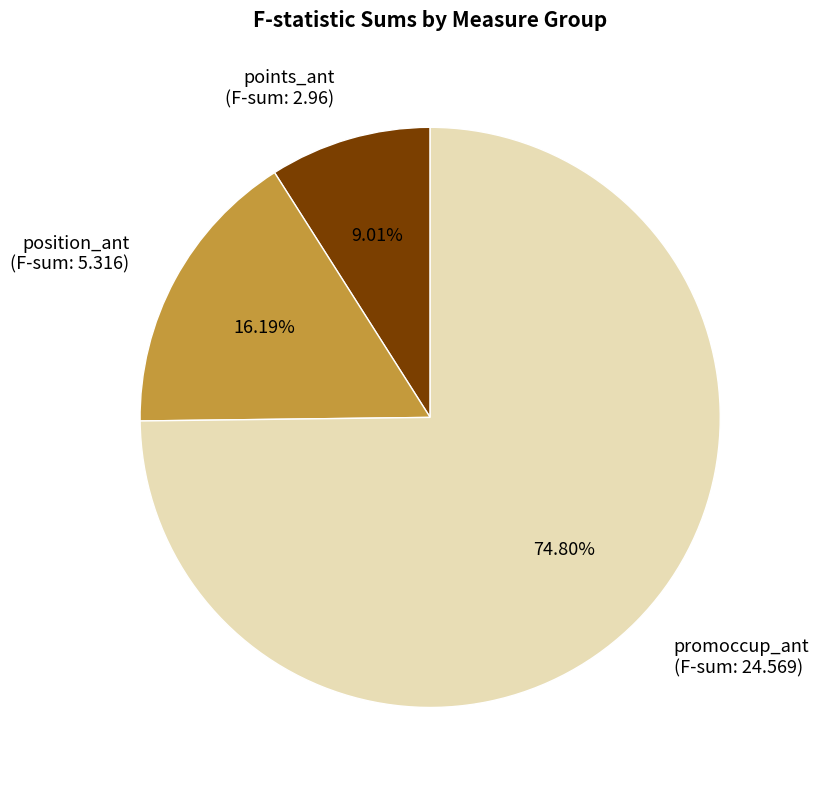

To the nearest percent, what is the difference between the largest and smallest slice percentages?

66%